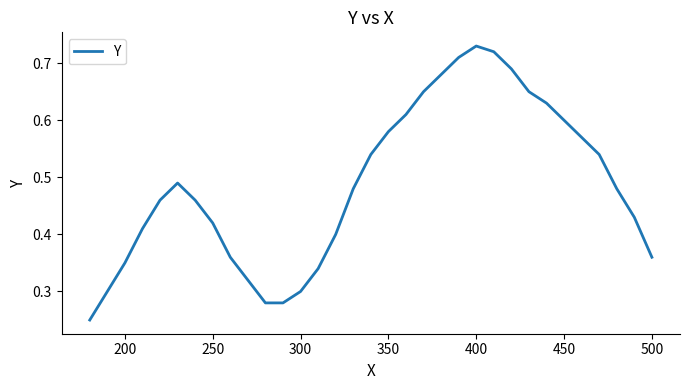

What is the difference between the maximum and minimum values?

0.5